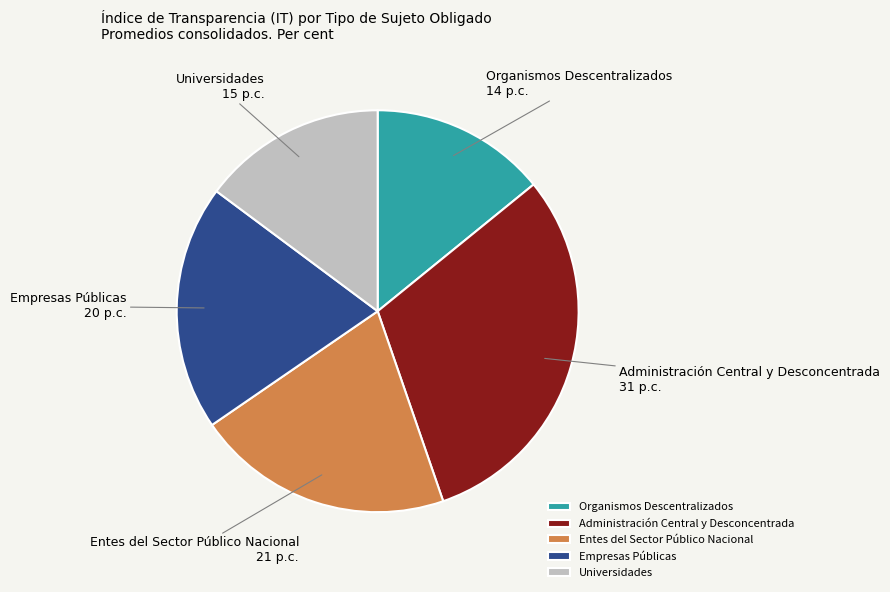

Which category has the biggest portion of the pie?

Administración Central y Desconcentrada